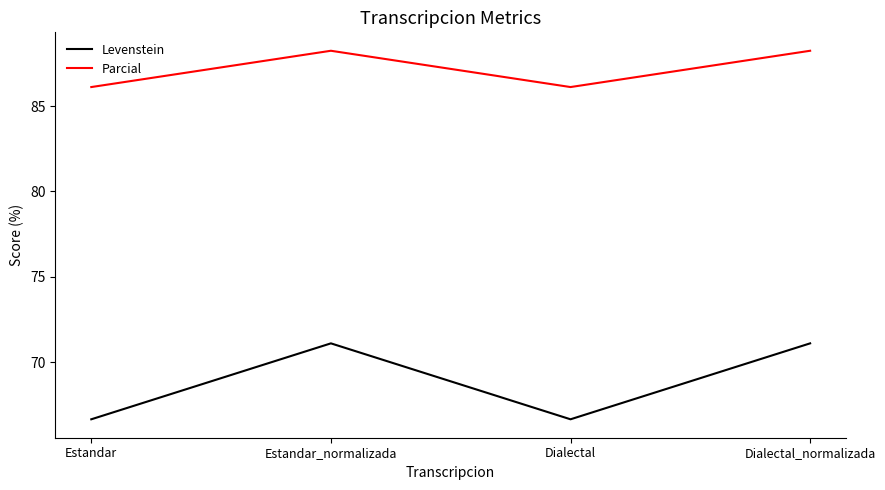

How many distinct data groups are displayed?

2